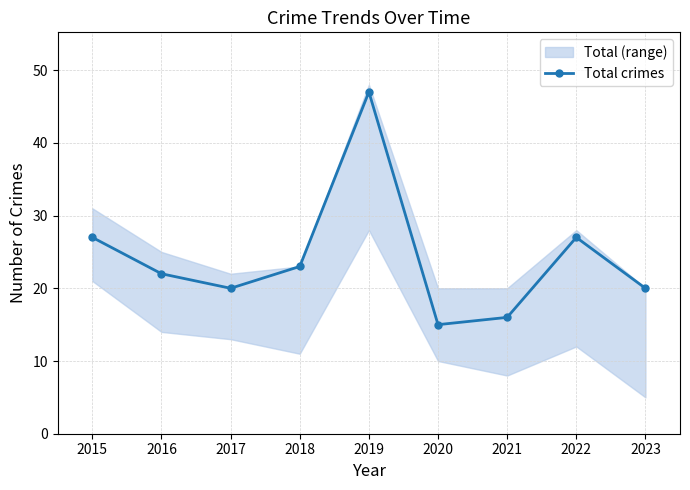

How many interior local valleys does the Total crimes series have?

2